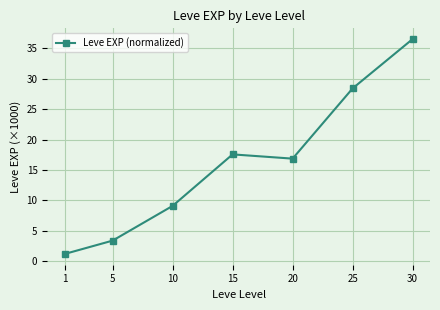

Which has a higher value, 30 or 5?

30